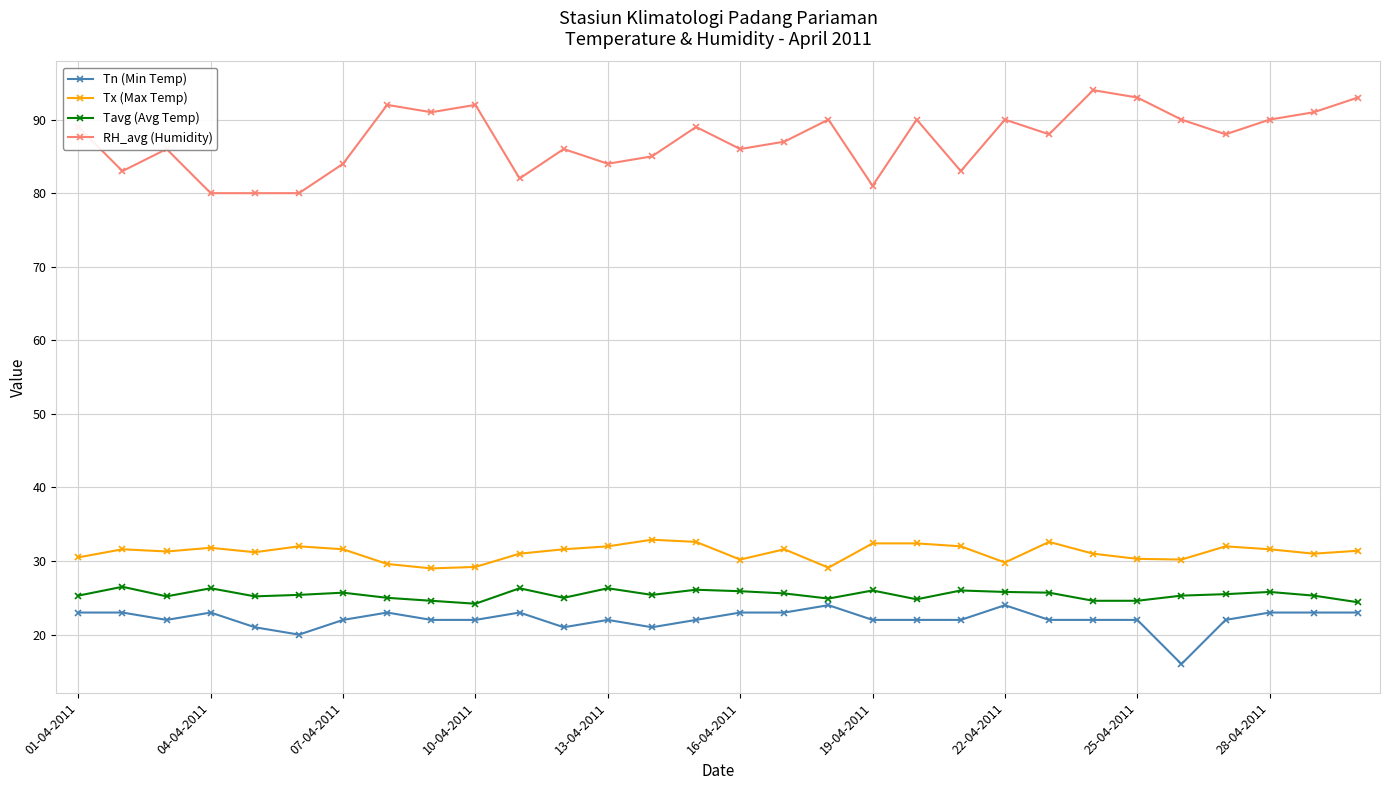

What is the average value of the Tx (Max Temp) series?

31.2